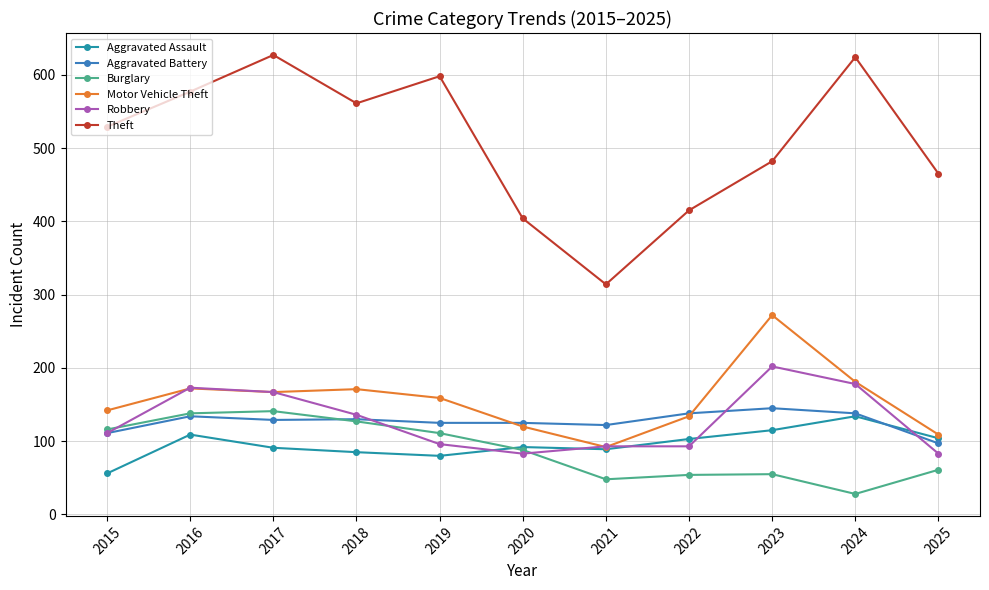

True or false: Burglary and Aggravated Assault cross at least once.

True